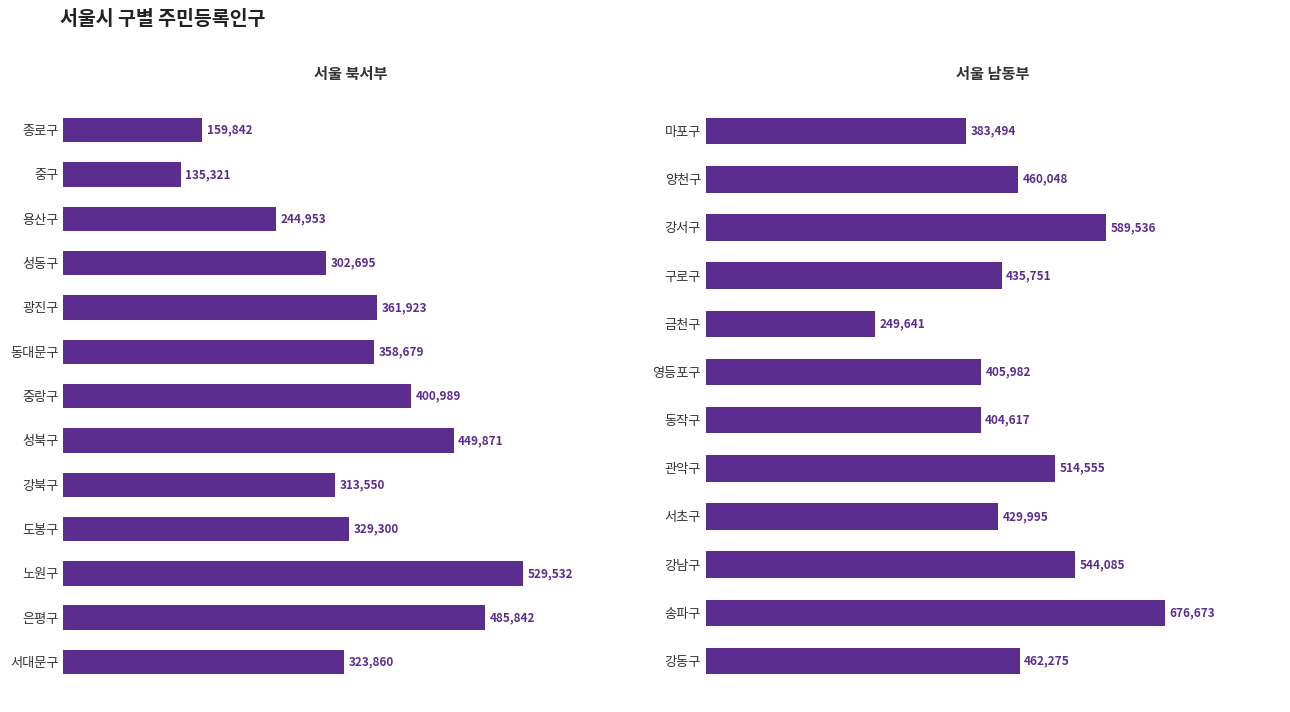

What is the maximum value shown in the chart?

676673